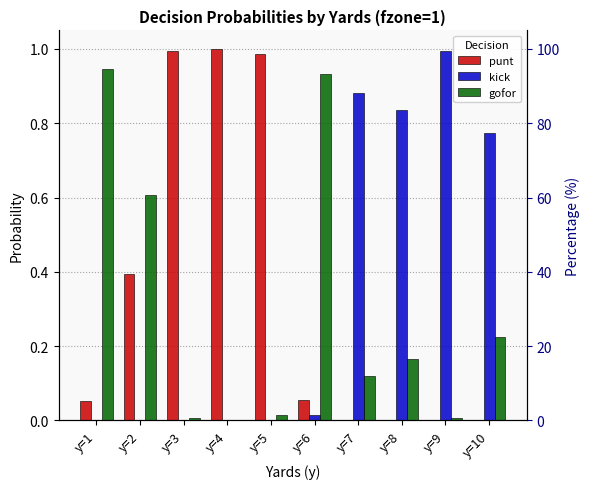

The gofor series shows 0.6 at y=2. True or false?

True